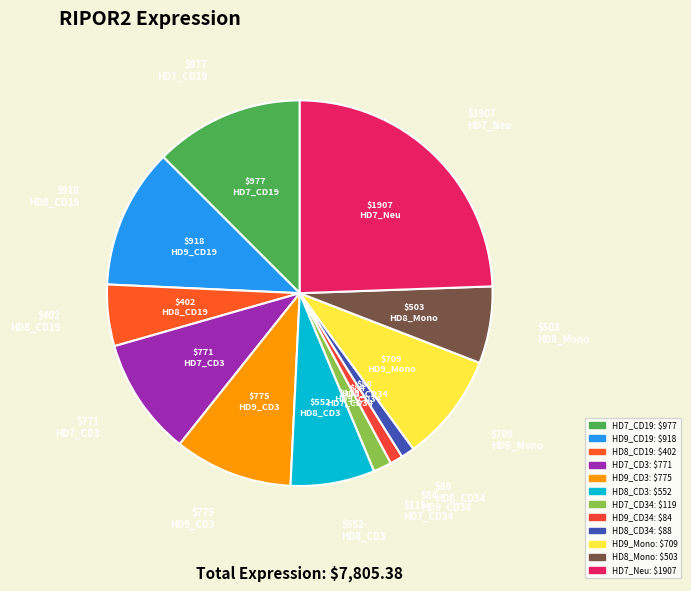

How many slices are in this pie chart?

12